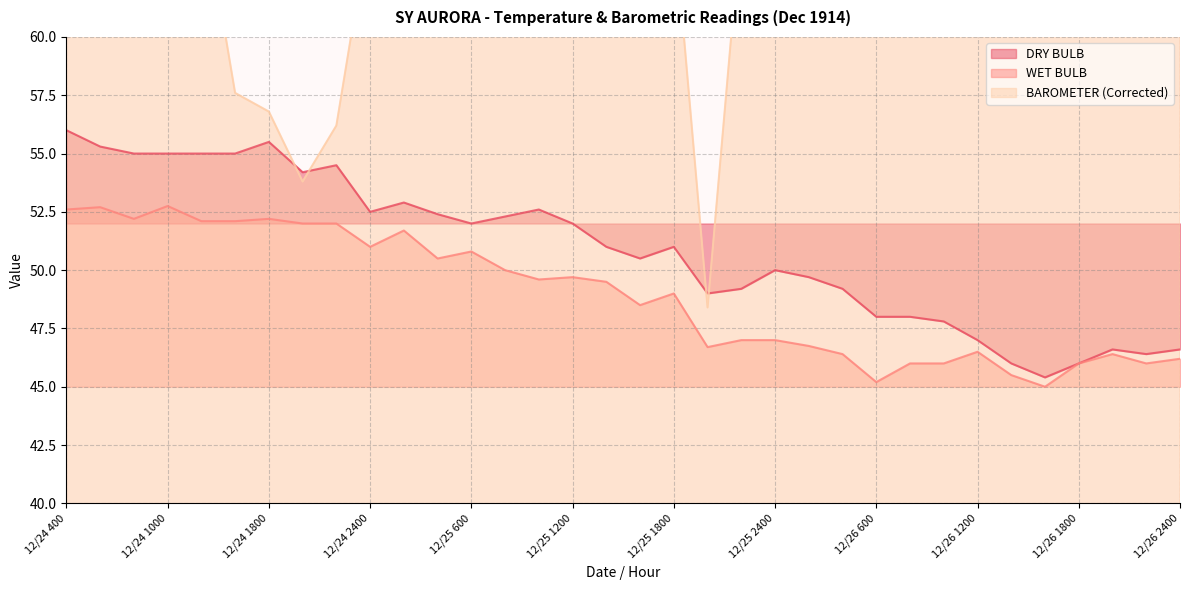

The BAROMETER (Corrected) series shows 29.6 at 12/26 1800. True or false?

False